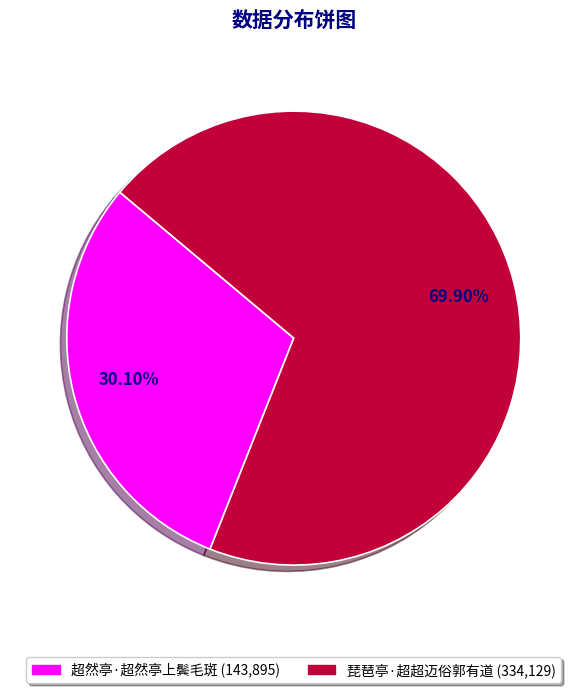

To the nearest percent, what percentage of the pie is 超然亭·超然亭上鬓毛斑?

30%